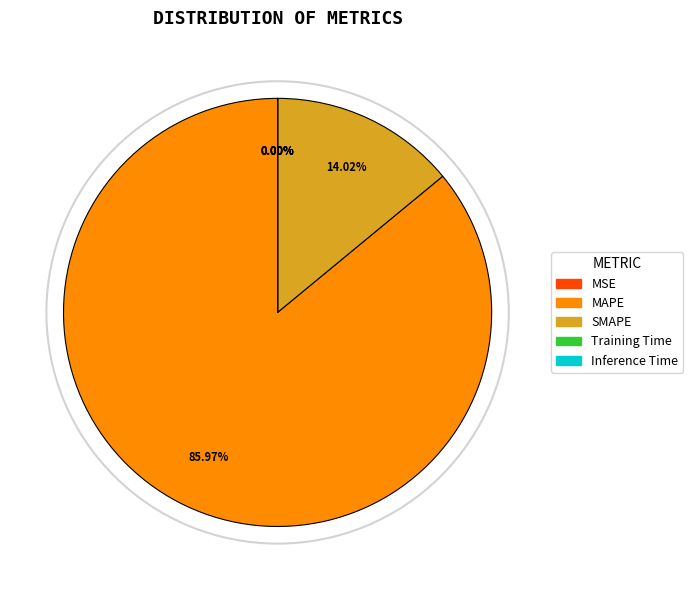

Which slice represents more than half of the pie?

MAPE